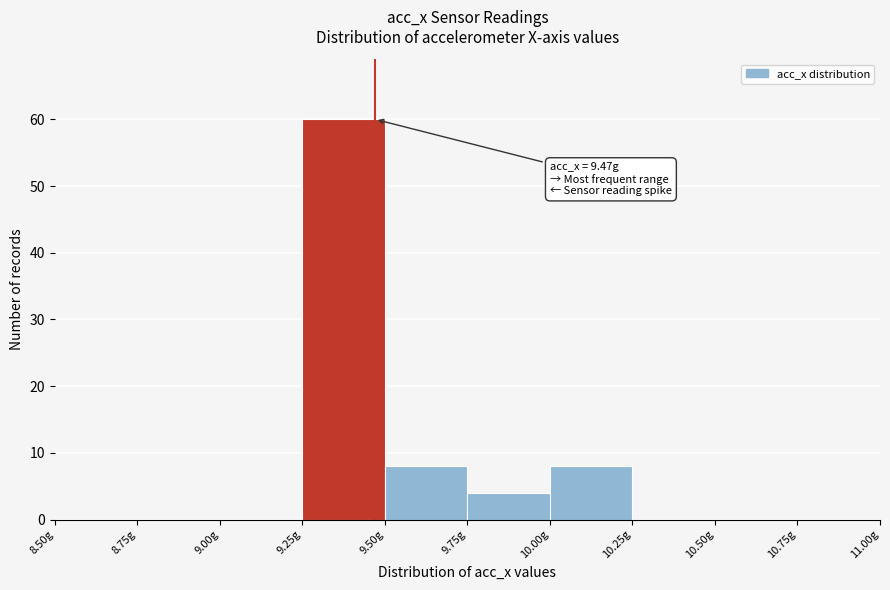

Which range on the x-axis has the tallest bar?

9.25 to 9.50